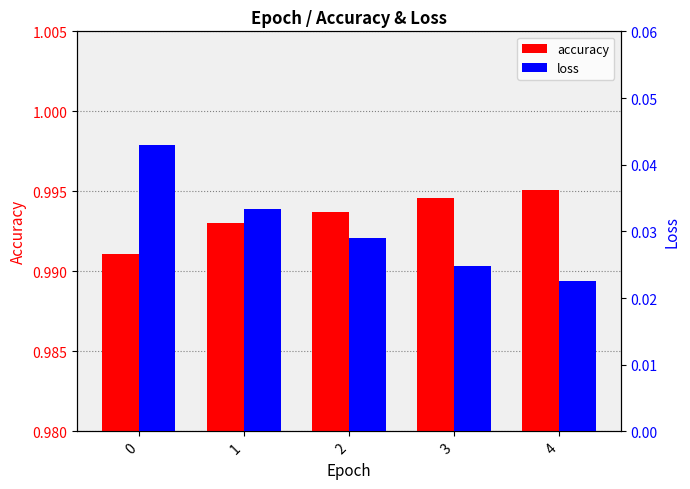

What is the spread (max minus min) of values at 2?

1.0